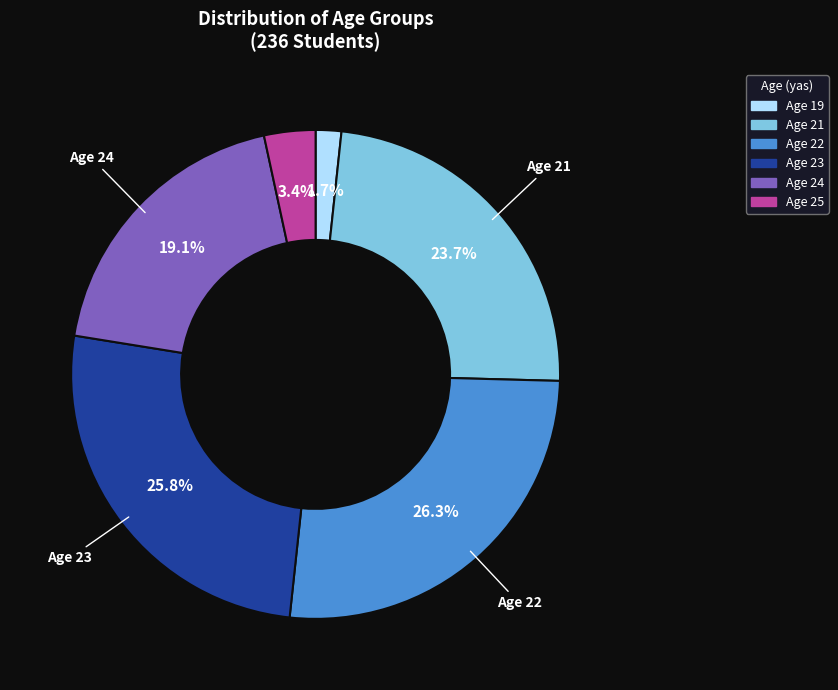

Is there any slice that represents more than half of the pie?

No